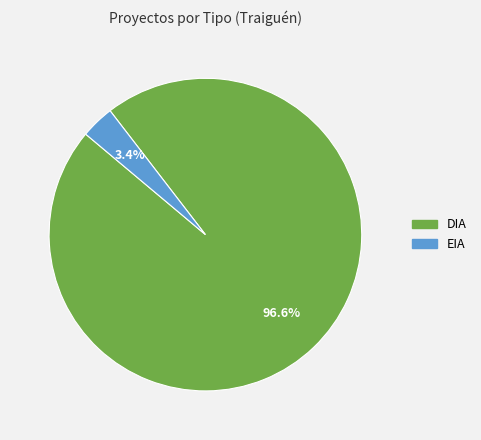

How many slices are in this pie chart?

2